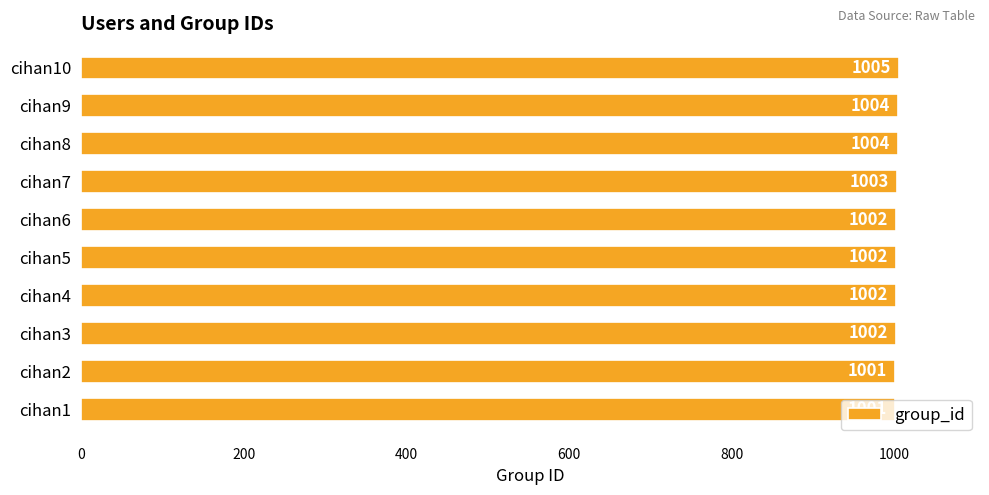

What value does the data have at cihan4?

1002